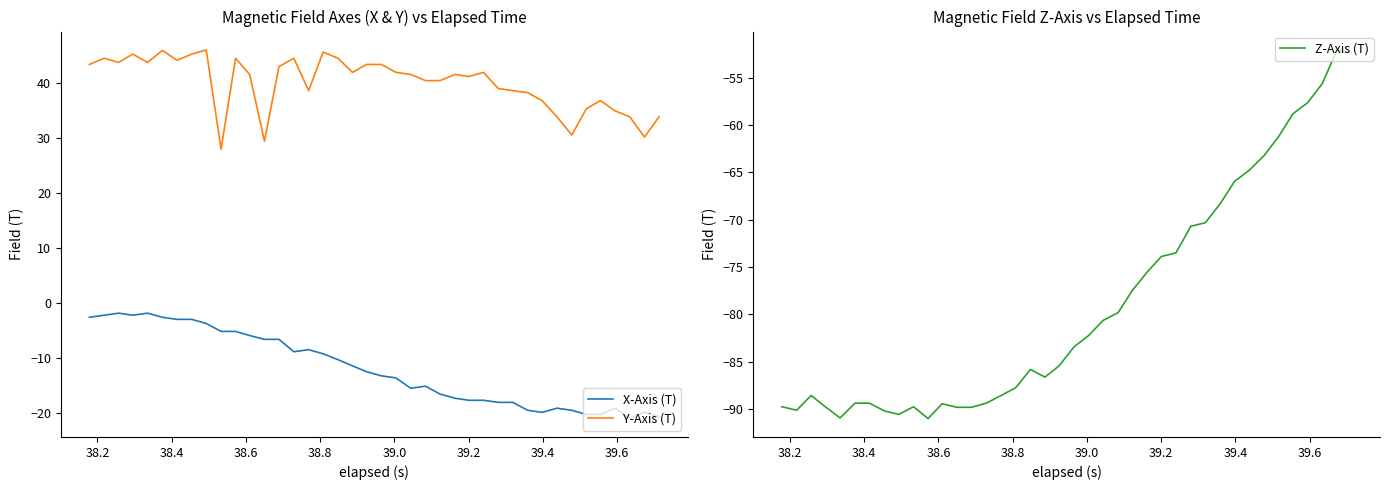

What is the highest value of the Y-Axis (T) series?

45.9